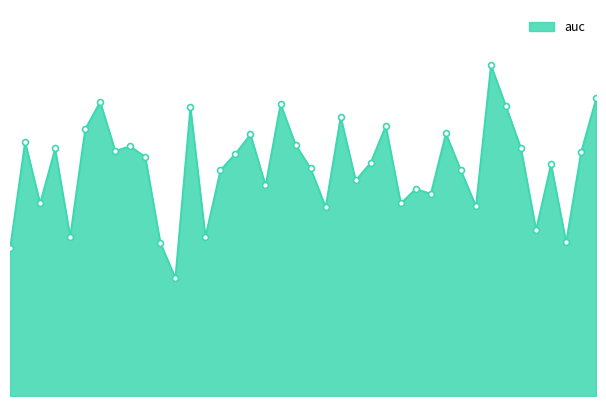

Does the chart have visible grid lines?

No